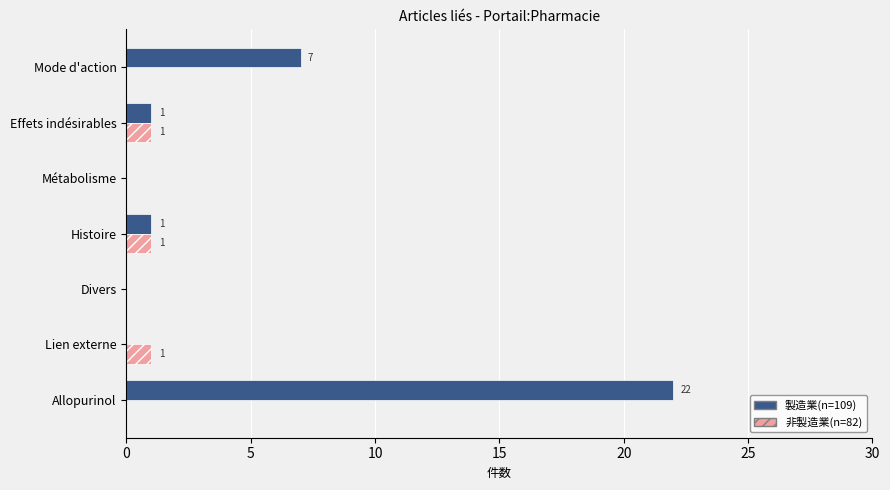

How many values in the 非製造業(n=82) series exceed 0?

3